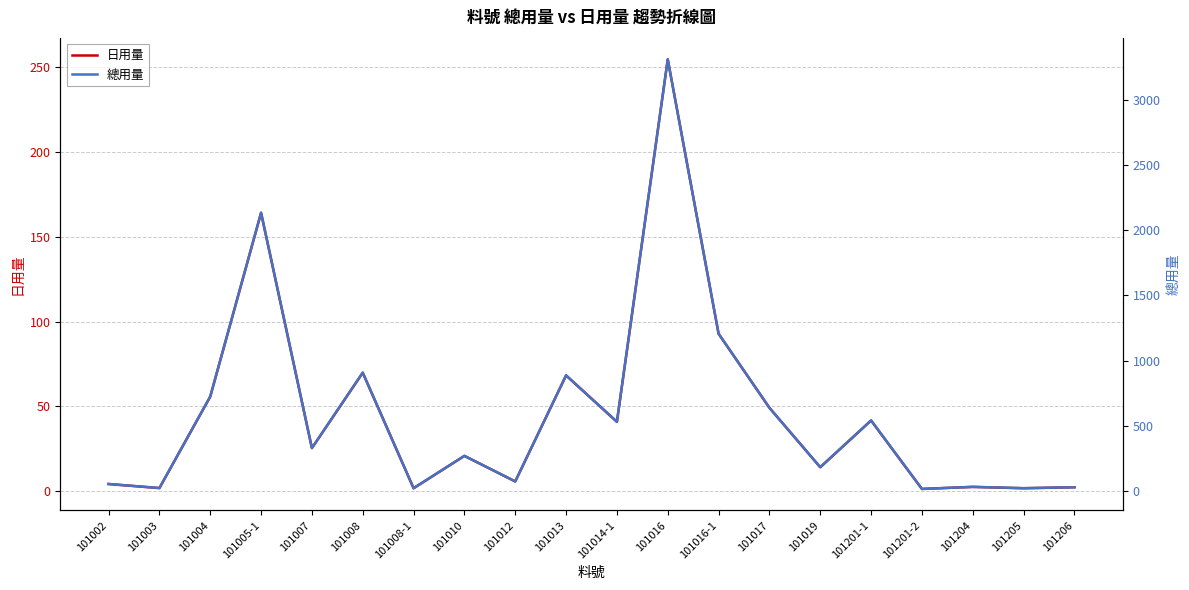

Reading left to right, extract all data points from this chart.

日用量: 101002=4.1	101003=1.7	101004=55.7	101005-1=164.2	101007=25.3	101008=69.8	101008-1=1.6	101010=20.7	101012=5.6	101013=68.2	101014-1=40.8	101016=254.8	101016-1=92.8	101017=49.1	101019=14.0	101201-1=41.6	101201-2=1.2	101204=2.4	101205=1.6	101206=2.2
總用量: 101002=53.0	101003=22.0	101004=724.0	101005-1=2135.0	101007=329.0	101008=908.0	101008-1=21.0	101010=269.0	101012=73.0	101013=887.0	101014-1=531.0	101016=3312.0	101016-1=1207.0	101017=638.0	101019=182.0	101201-1=541.0	101201-2=15.0	101204=31.0	101205=21.0	101206=28.0